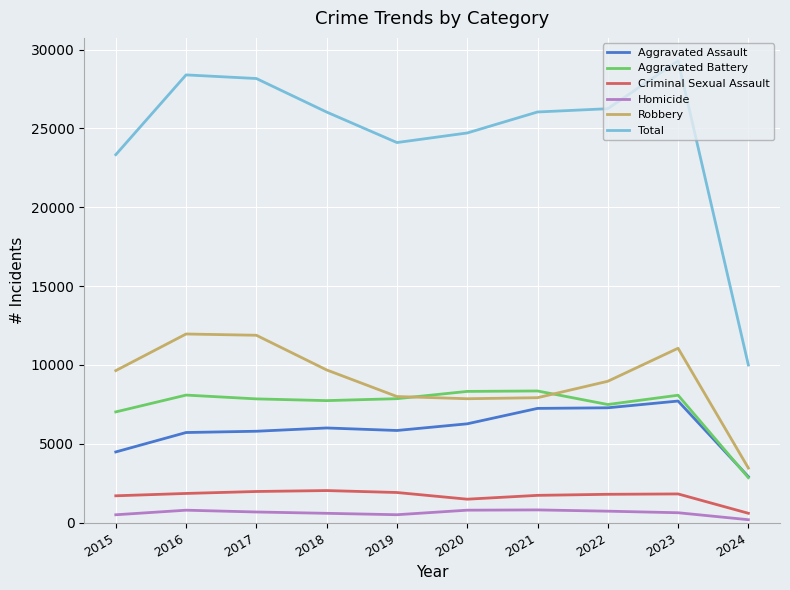

In Aggravated Assault, how many points are lower than both neighbors (excluding endpoints)?

1